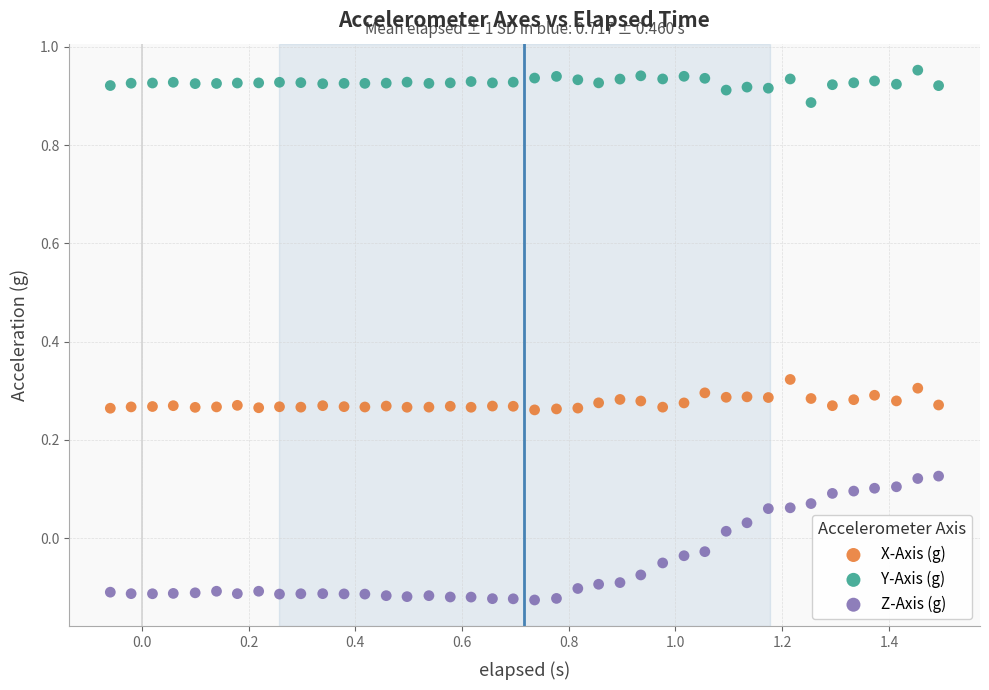

Which series contains the highest Y value?

Y-Axis (g)